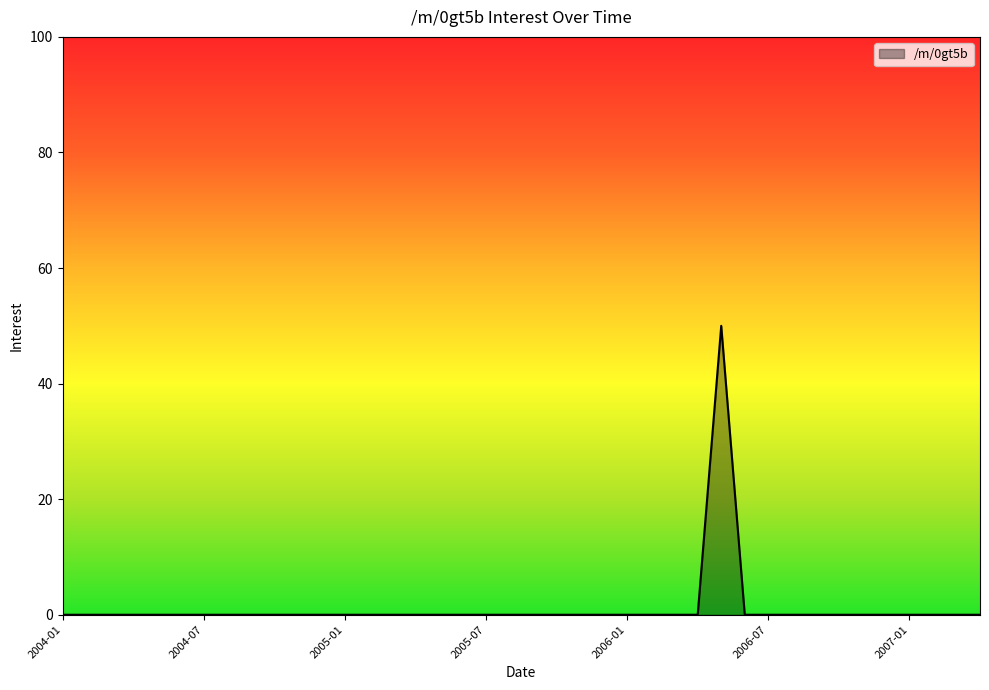

What is the difference between the maximum and second lowest values?

50